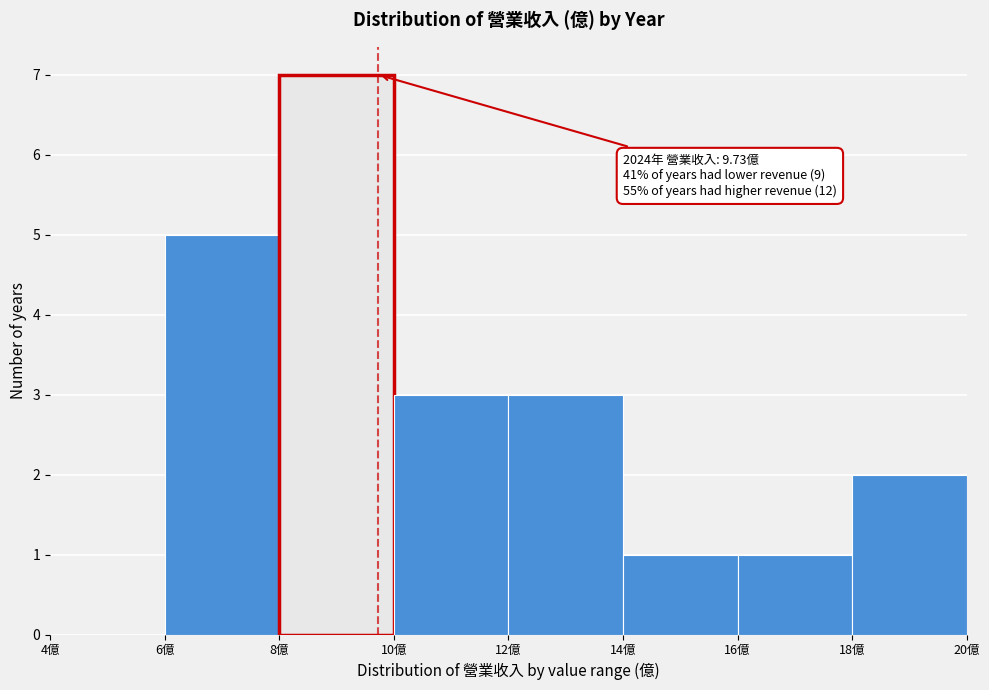

Which range on the x-axis has the tallest bar?

8 to 10